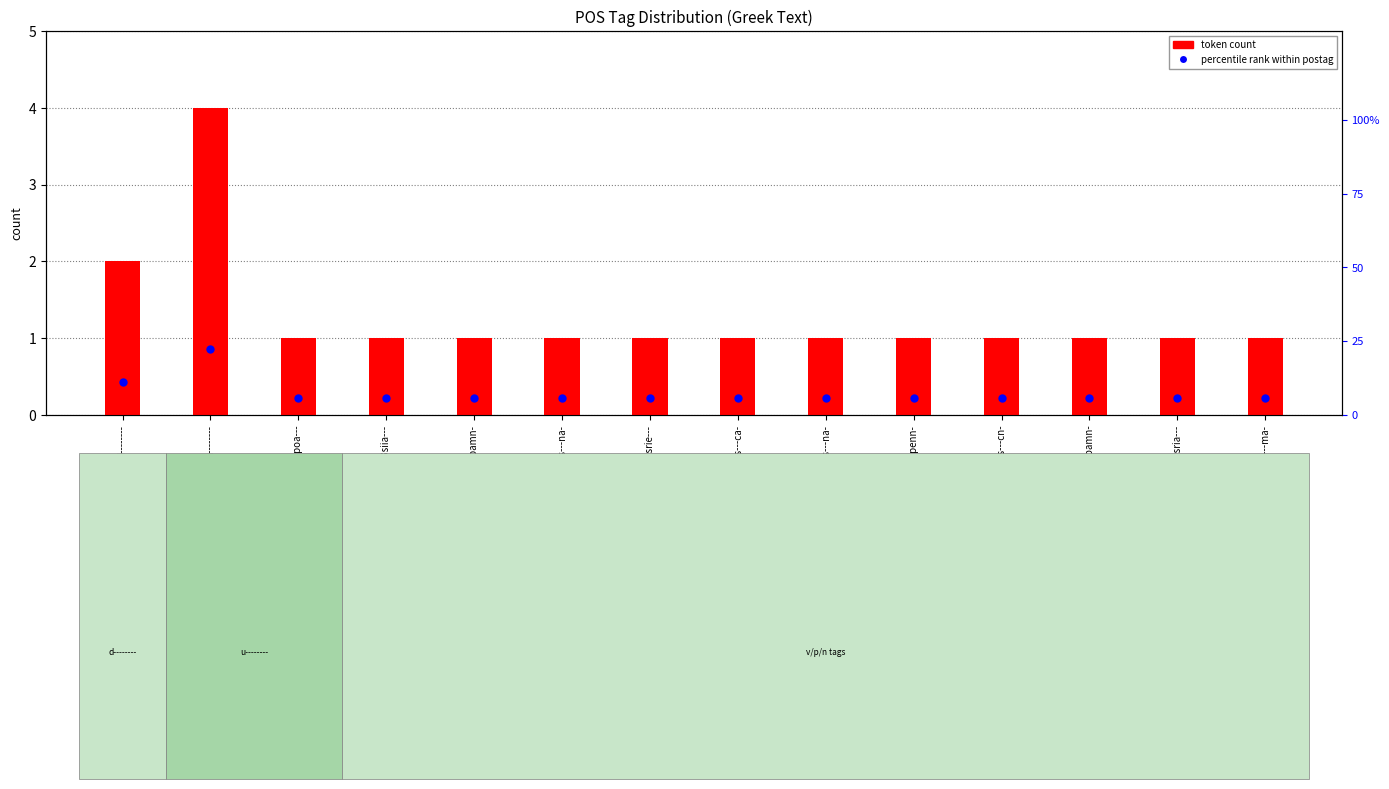

What is the total value across all series at p-s---na-?

6.6